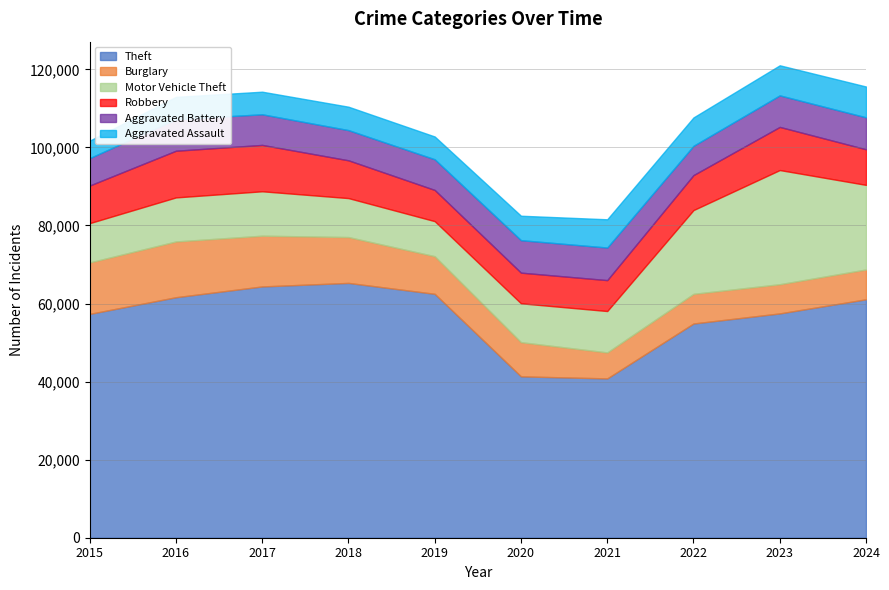

True or false: Aggravated Assault and Aggravated Battery intersect in this chart.

False